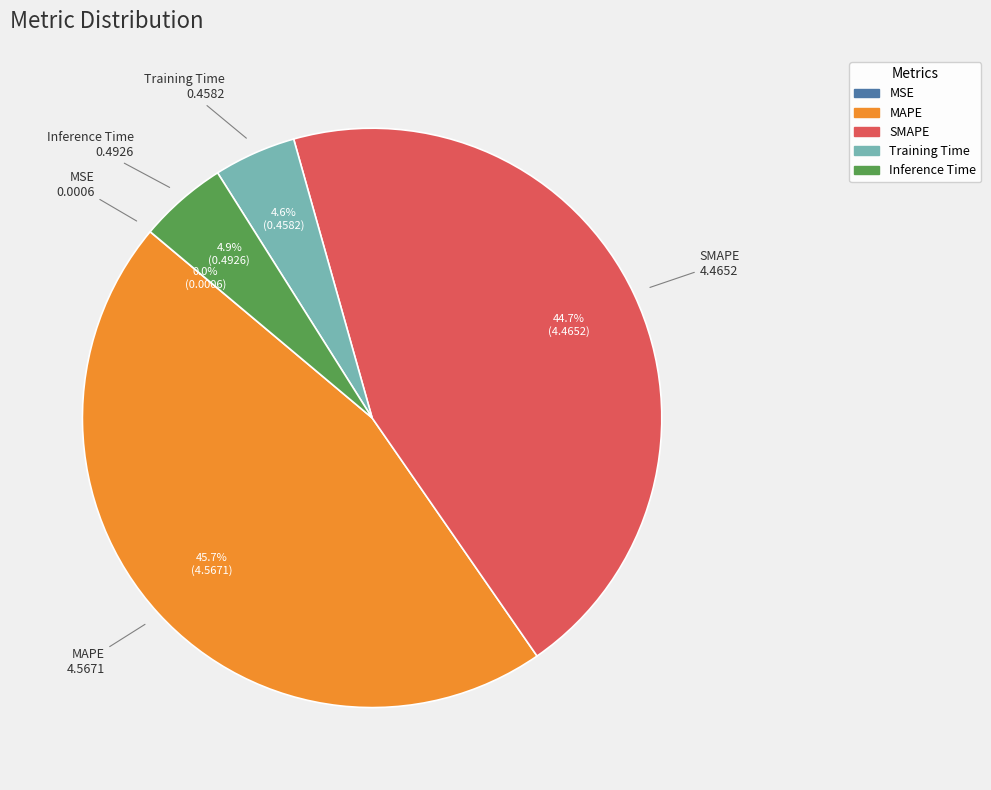

Is it true that MAPE is 46% of the pie?

True